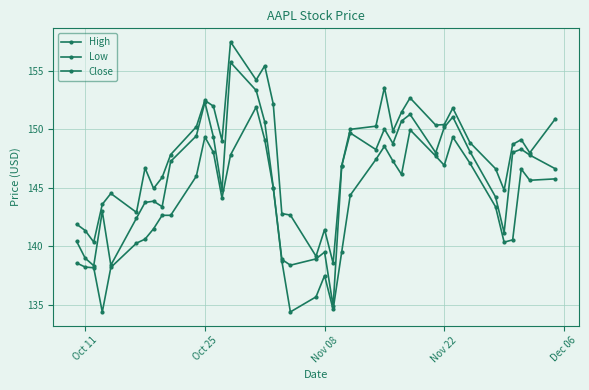

Where is the first local minimum for High?

Nov 08